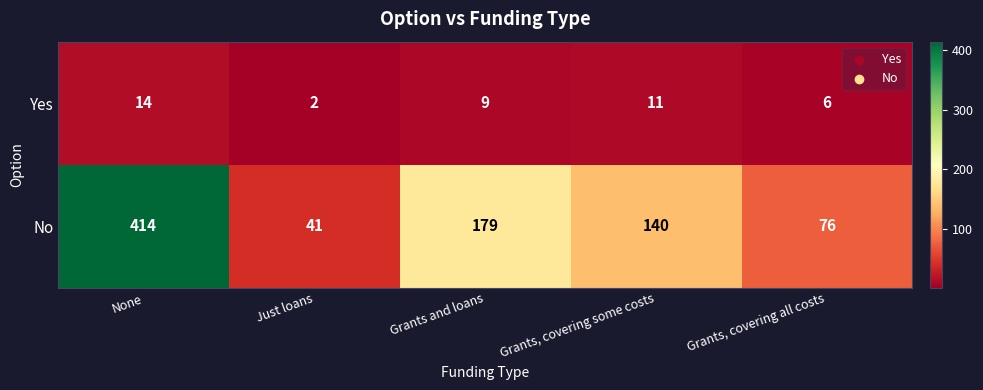

Between Grants and loans and Grants, covering some costs, which series saw the biggest shift?

No